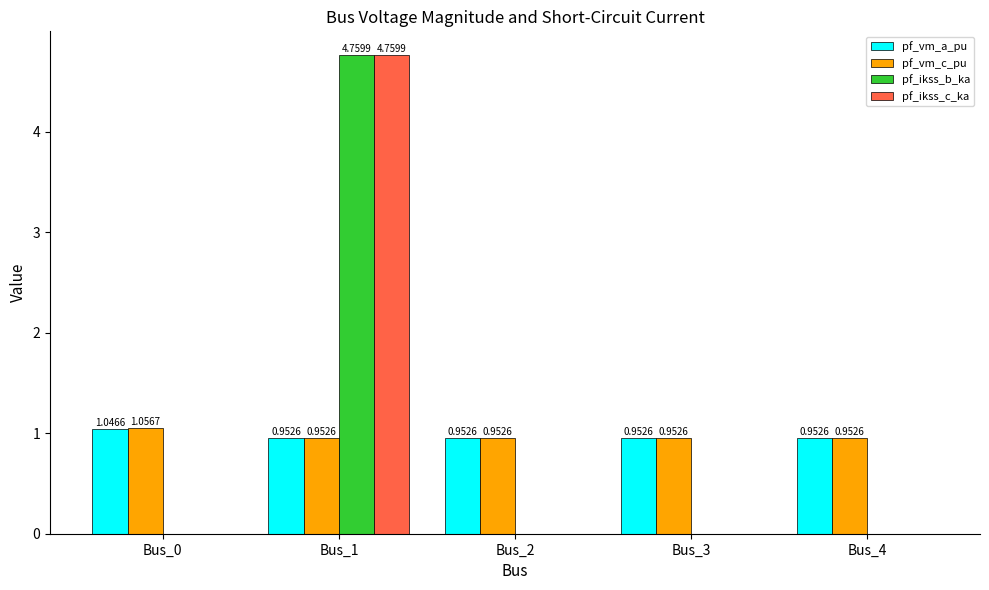

Are the bars horizontal?

No